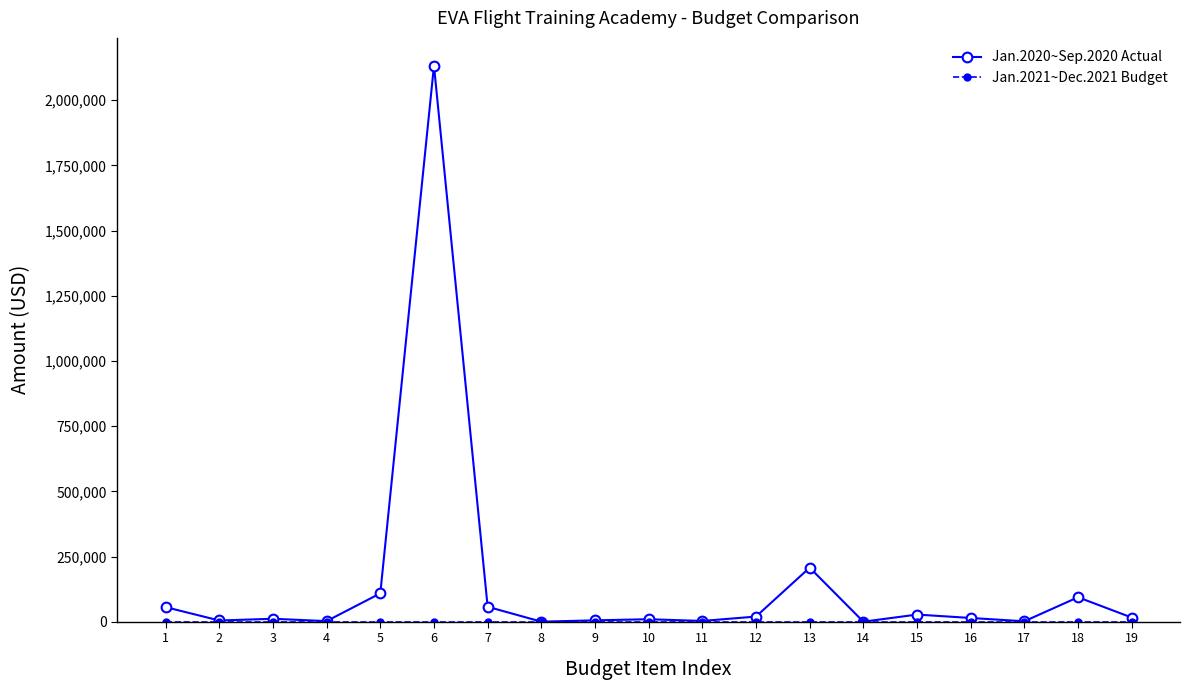

Which series has the largest total across all categories?

Jan.2020~Sep.2020 Actual